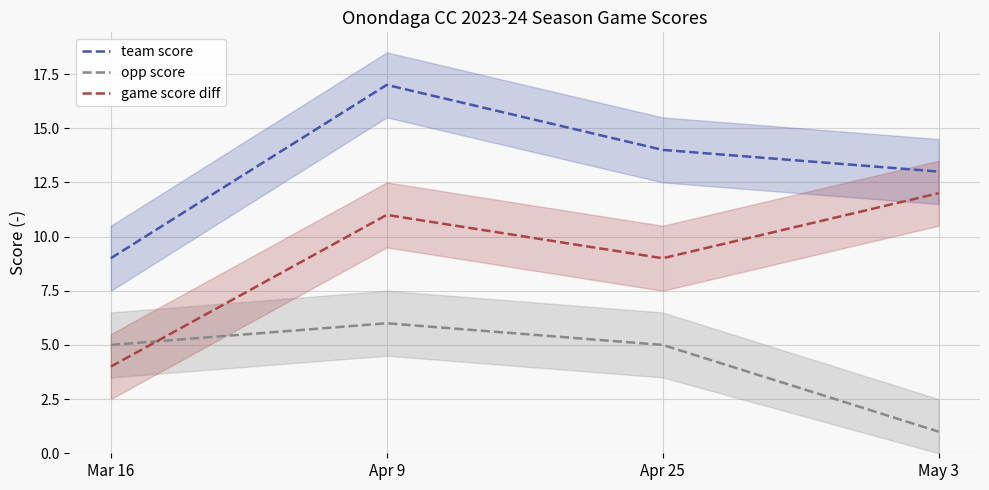

What is the minimum value shown in the chart?

1